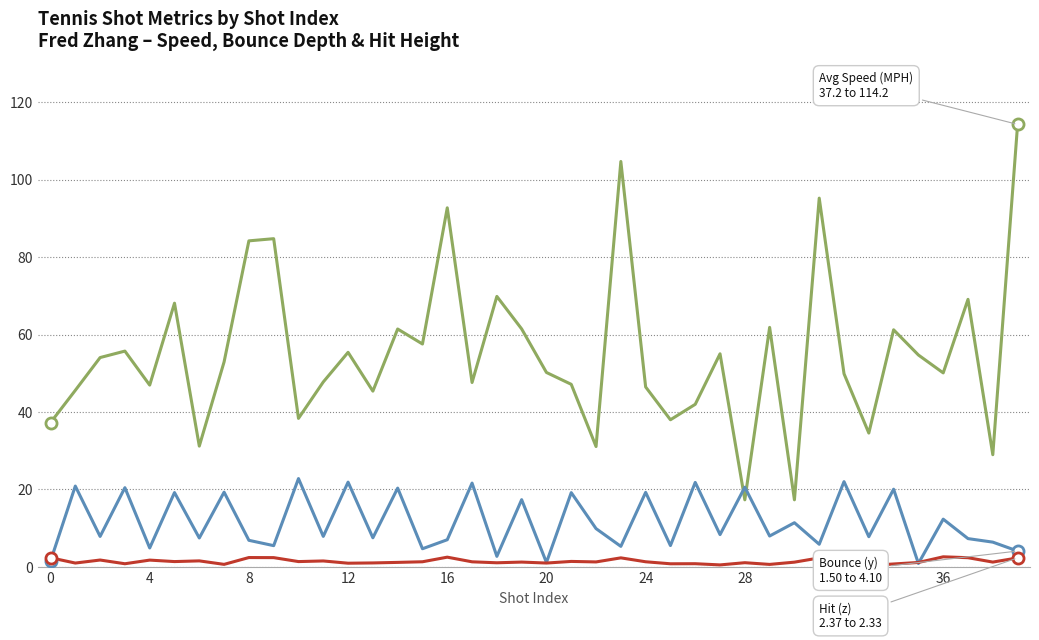

Reading right to left, transcribe all the data shown in this chart.

Avg Speed (MPH): 114.2	29.0	69.1	50.1	54.7	61.2	34.6	49.9	95.2	17.3	61.8	17.3	55.0	42.0	38.0	46.5	104.7	31.1	47.1	50.2	61.4	69.8	47.6	92.7	57.5	61.4	45.4	55.4	47.8	38.4	84.7	84.2	52.9	31.2	68.1	46.9	55.7	54.0	45.6	37.2
Bounce (y): 4.1	6.4	7.3	12.3	0.9	20.1	7.8	22.0	5.8	11.4	8.0	20.6	8.3	21.8	5.5	19.2	5.3	9.9	19.2	1.1	17.4	2.7	21.6	7.0	4.7	20.4	7.5	21.9	7.9	22.8	5.5	6.9	19.3	7.5	19.2	4.9	20.5	7.9	20.9	1.5
Hit (z): 2.3	1.2	2.4	2.6	1.1	0.8	0.4	0.9	2.3	1.2	0.7	1.1	0.5	0.8	0.8	1.3	2.3	1.3	1.4	1.0	1.2	1.1	1.3	2.5	1.3	1.2	1.0	1.0	1.5	1.4	2.4	2.4	0.7	1.6	1.4	1.8	0.8	1.8	1.0	2.4